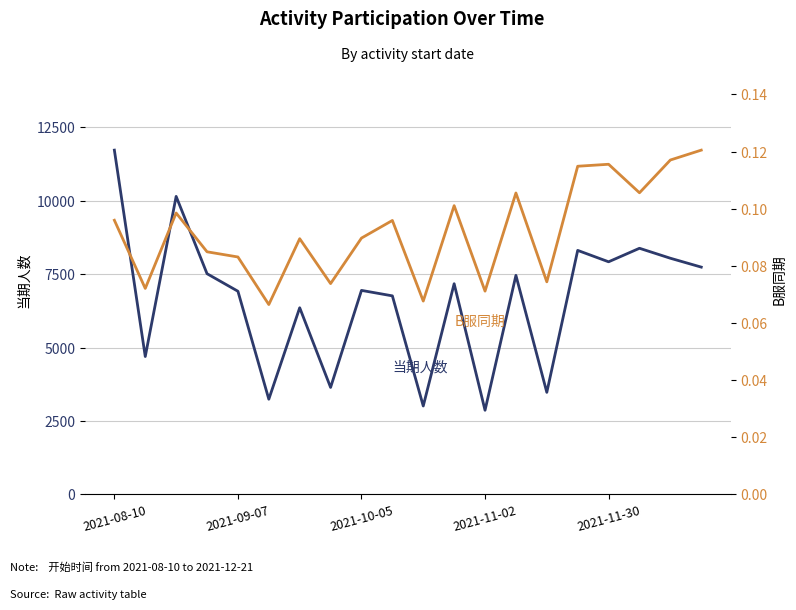

Reading left to right, what are all the values shown in this chart?

当期人数: 11715.0	4693.0	10141.0	7511.0	6914.0	3241.0	6353.0	3642.0	6943.0	6757.0	3010.0	7170.0	2865.0	7454.0	3474.0	8304.0	7916.0	8376.0	8037.0	7735.0
B服同期: 0.1	0.1	0.1	0.1	0.1	0.1	0.1	0.1	0.1	0.1	0.1	0.1	0.1	0.1	0.1	0.1	0.1	0.1	0.1	0.1